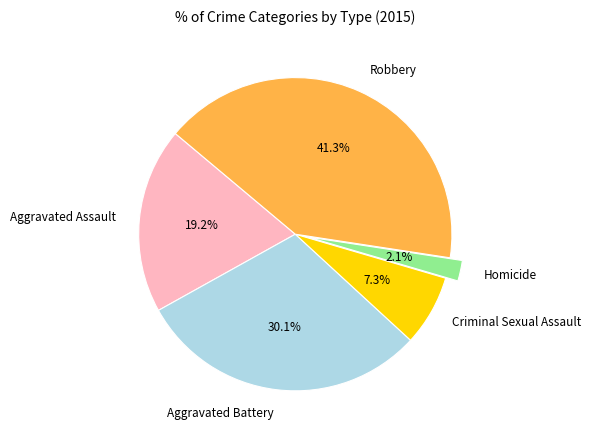

How many segments does this pie chart have?

5